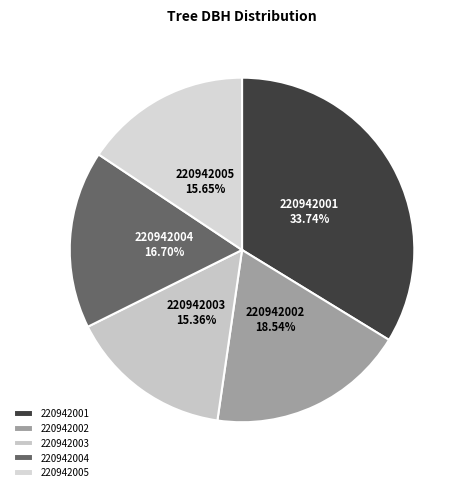

What is the ratio of the value at 220942004 to the value at 220942003?

1.1